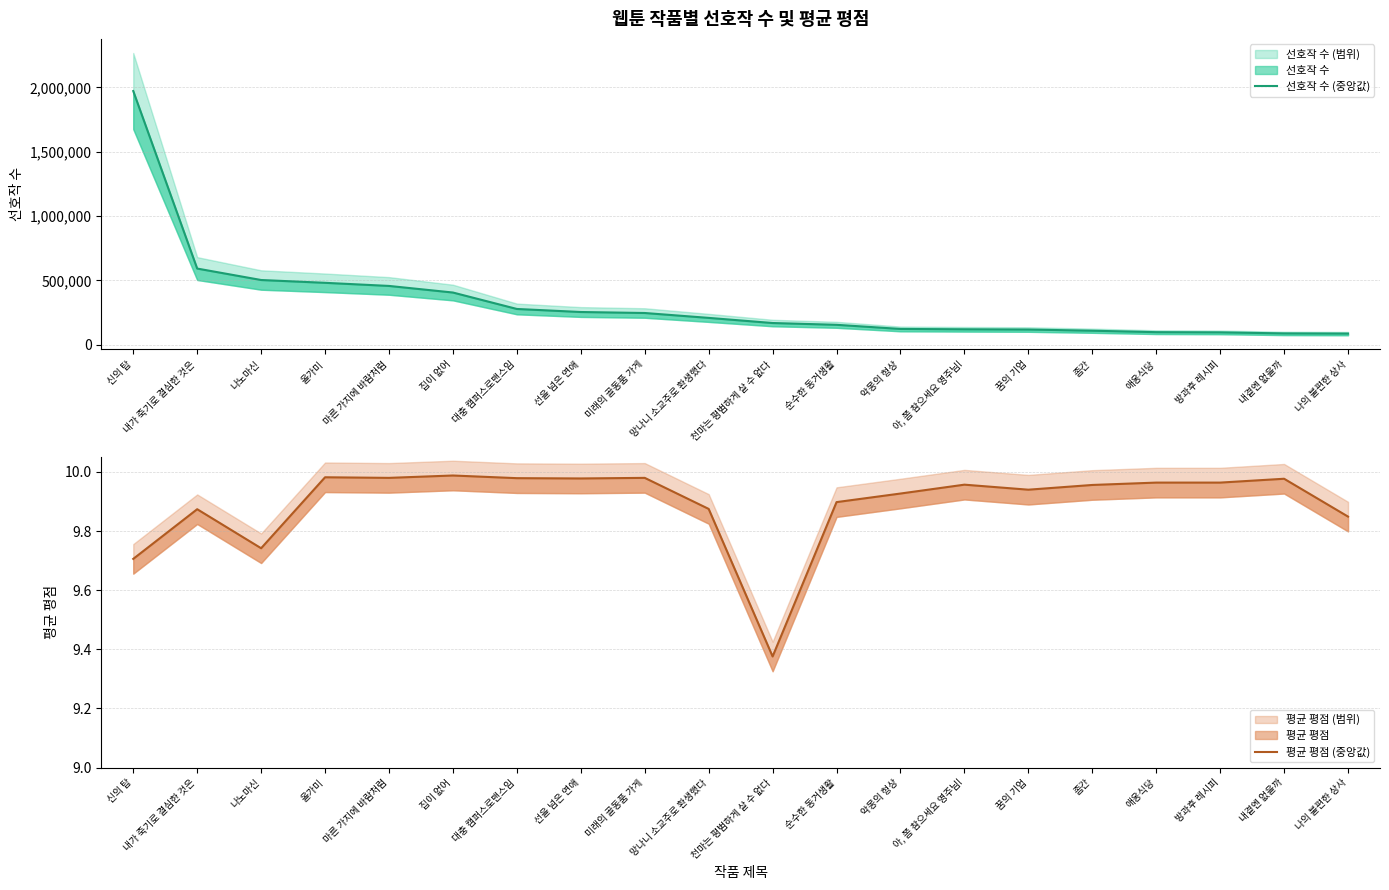

Is the value of 평균 평점 (중앙값) at 천마는 평범하게 살 수 없다 greater than the value of 선호작 수 (중앙값) at 대충 캠퍼스로맨스임?

No